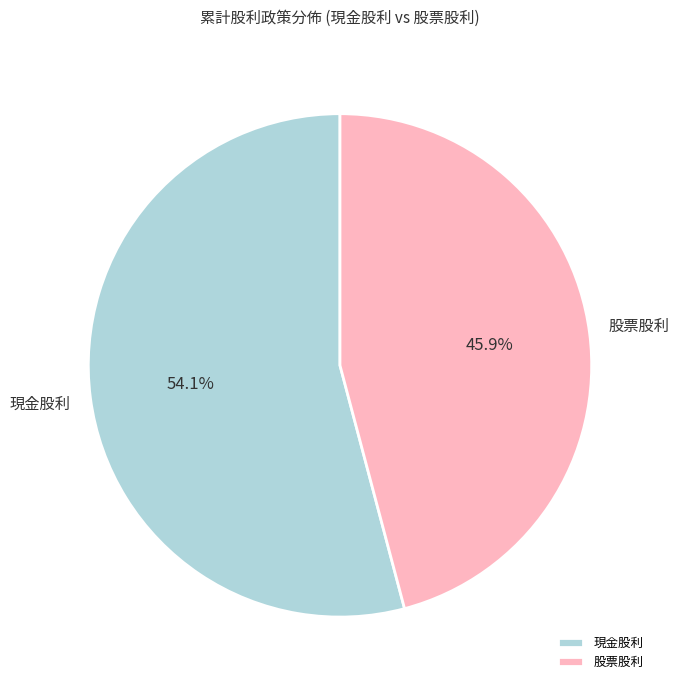

Does any single category account for the majority?

Yes